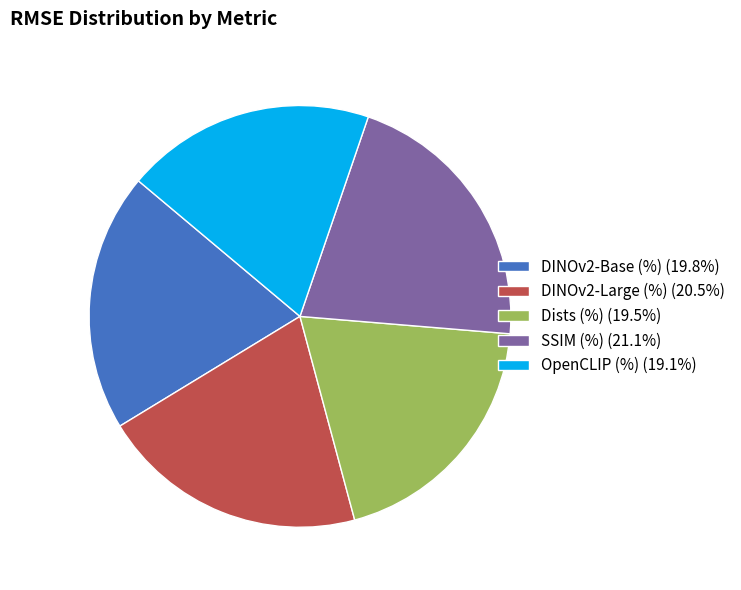

Combined, do OpenCLIP (%) (19.1%) and Dists (%) (19.5%) account for over 50%?

No